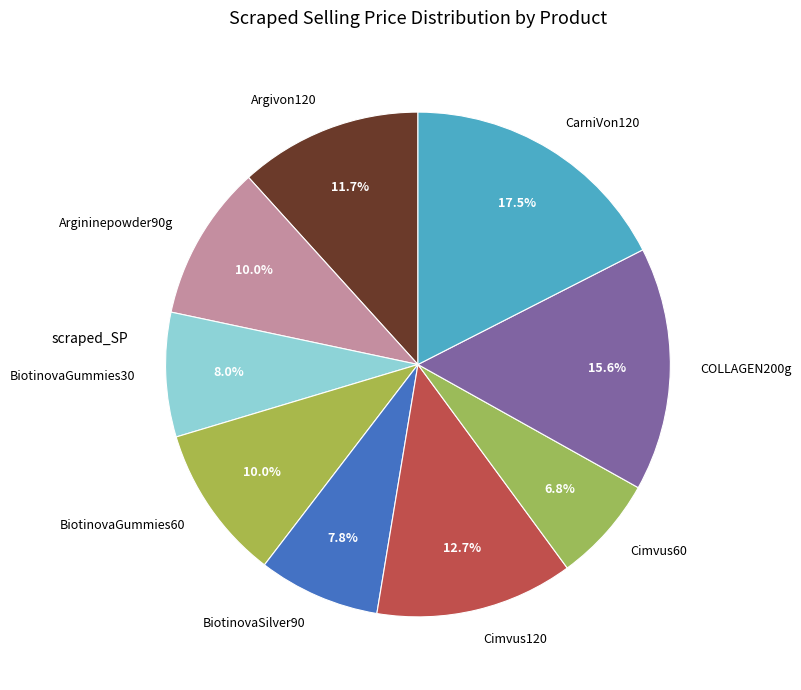

Is there any slice that represents more than half of the pie?

No